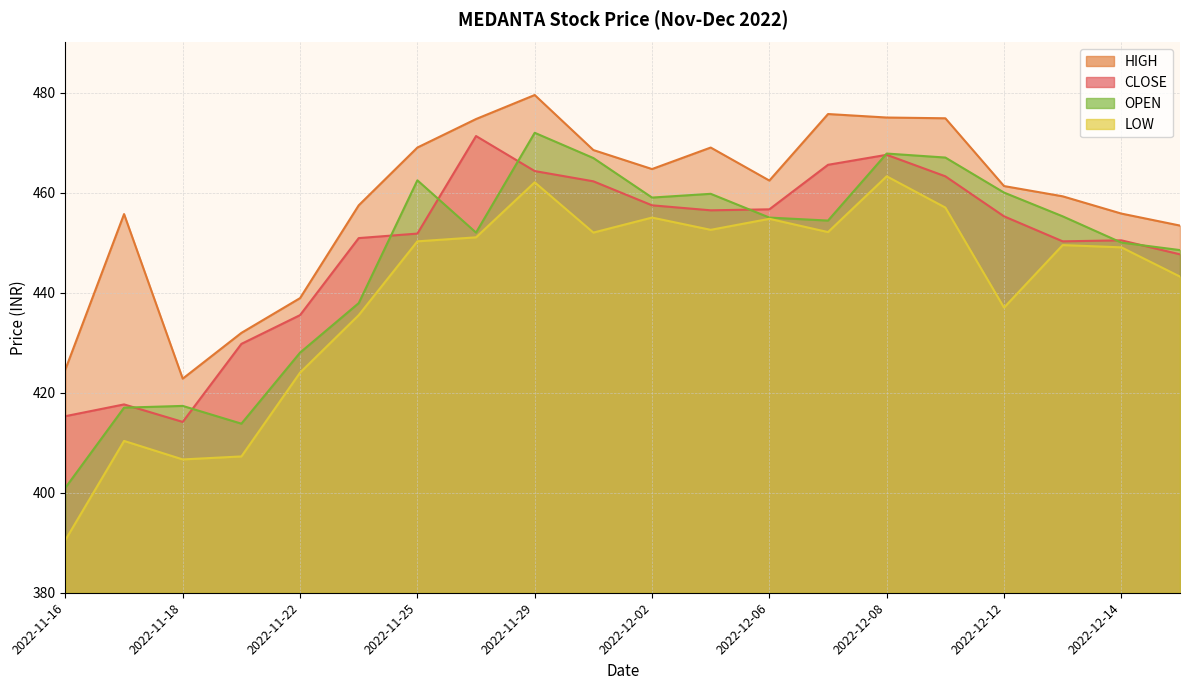

Reading left to right, transcribe all the data shown in this chart.

CLOSE: 415.3	417.6	414.1	429.8	435.5	450.9	451.8	471.3	464.3	462.2	457.4	456.4	456.6	465.6	467.6	463.2	455.2	450.2	450.4	447.6
HIGH: 424.6	455.7	422.8	431.9	438.9	457.4	469.0	474.7	479.5	468.5	464.7	469.0	462.4	475.7	475.0	474.9	461.3	459.2	455.8	453.4
LOW: 390.6	410.4	406.6	407.2	424.0	435.5	450.2	451.1	462.1	452.0	455.0	452.6	454.8	452.1	463.2	457.0	437.0	449.5	449.1	443.2
OPEN: 401.0	417.0	417.4	413.8	428.0	437.9	462.4	452.0	471.9	466.9	459.0	459.8	455.0	454.4	467.8	467.0	460.0	455.2	450.0	448.5